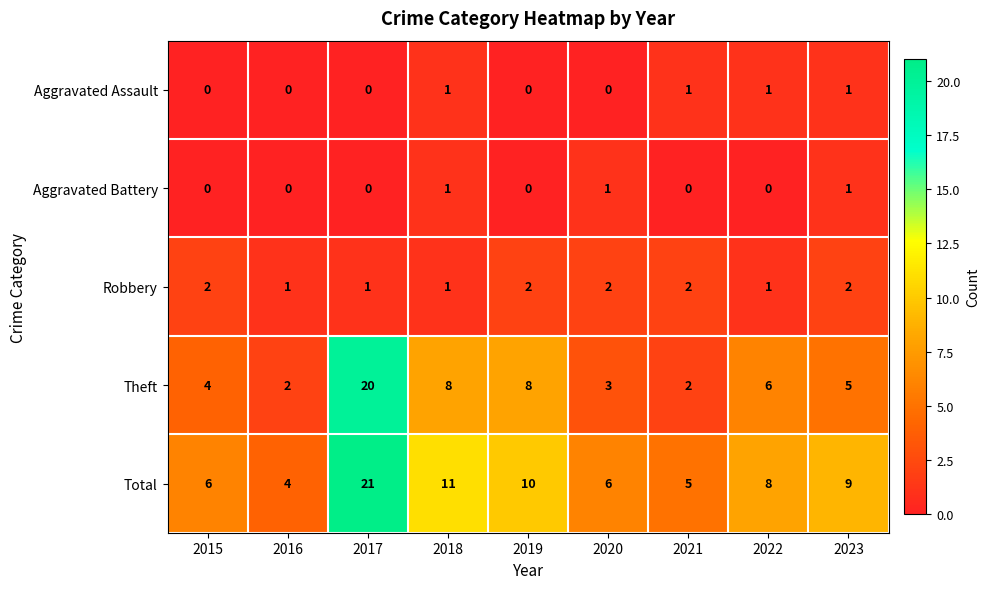

What is the difference between the maximum and minimum values in the Theft series?

18